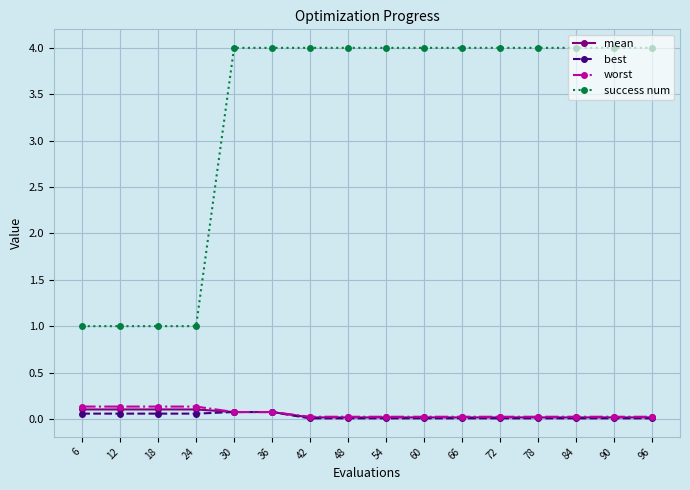

True or false: worst and success num cross at least once.

False